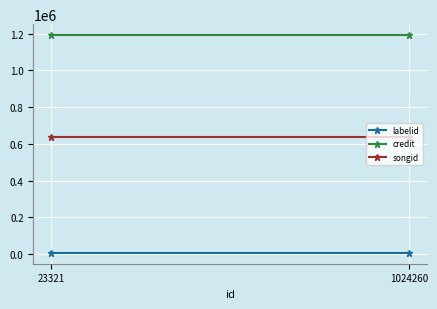

Rank the categories by credit value from lowest to highest.

23321, 1024260